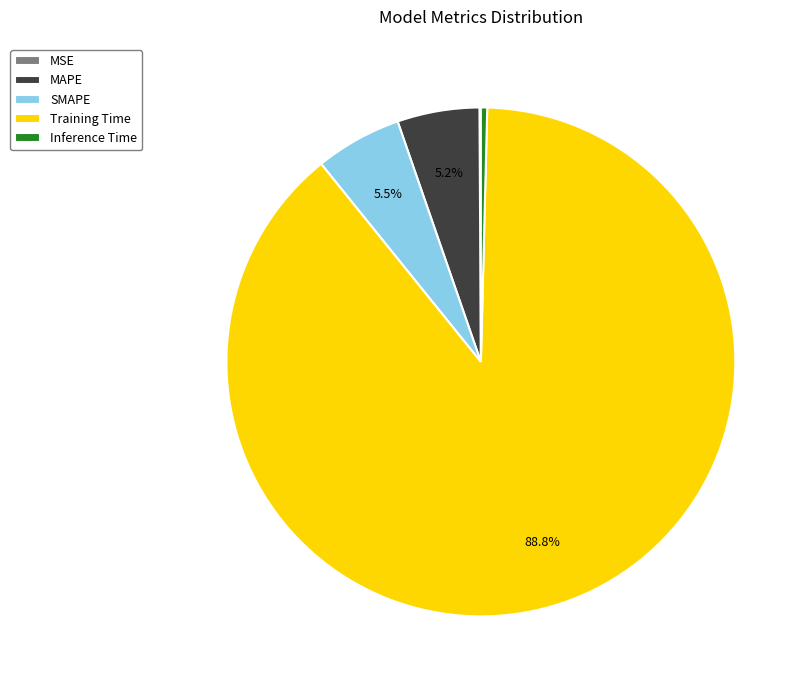

Between MAPE and Training Time, which is larger?

Training Time